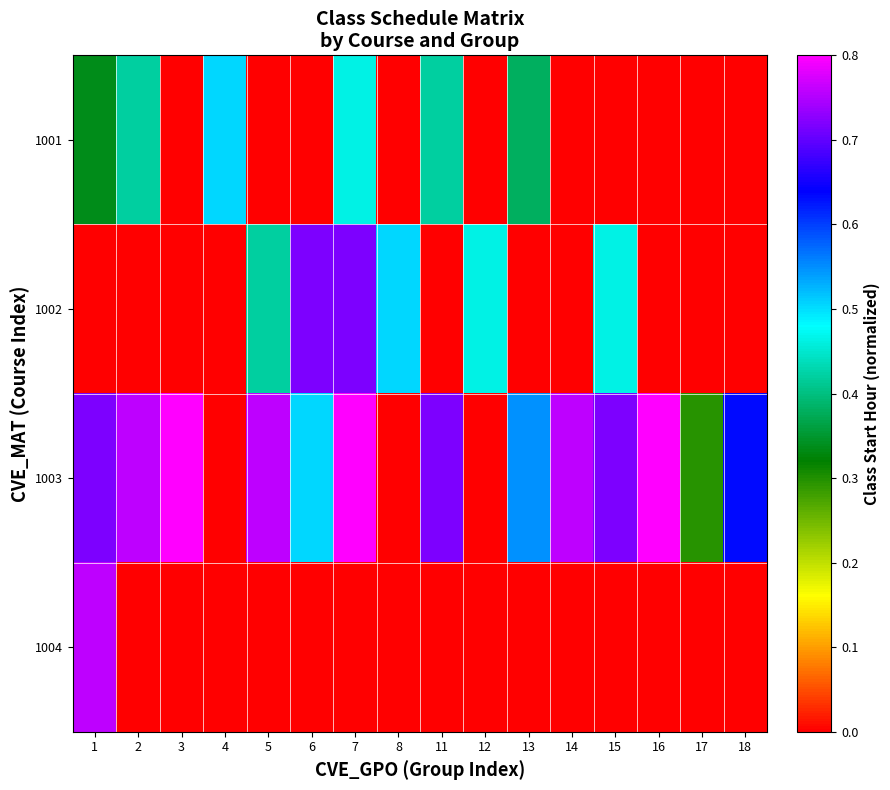

Reading right to left, transcribe all the data shown in this chart.

1001: 18=0.0	17=0.0	16=0.0	15=0.0	14=0.0	13=0.4	12=0.0	11=0.4	8=0.0	7=0.5	6=0.0	5=0.0	4=0.5	3=0.0	2=0.4	1=0.3
1002: 18=0.0	17=0.0	16=0.0	15=0.5	14=0.0	13=0.0	12=0.5	11=0.0	8=0.5	7=0.7	6=0.7	5=0.4	4=0.0	3=0.0	2=0.0	1=0.0
1003: 18=0.6	17=0.3	16=0.8	15=0.7	14=0.8	13=0.5	12=0.0	11=0.7	8=0.0	7=0.8	6=0.5	5=0.8	4=0.0	3=0.8	2=0.8	1=0.7
1004: 18=0.0	17=0.0	16=0.0	15=0.0	14=0.0	13=0.0	12=0.0	11=0.0	8=0.0	7=0.0	6=0.0	5=0.0	4=0.0	3=0.0	2=0.0	1=0.8